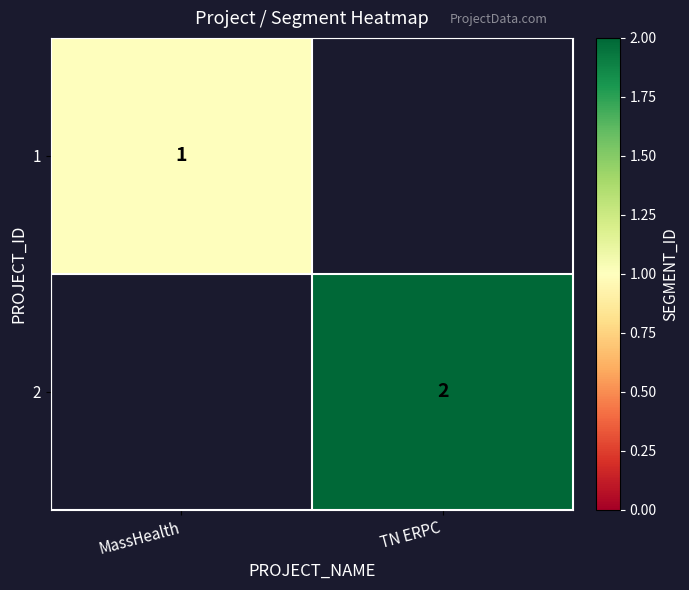

Is it true that 1 equals 0 at MassHealth?

False